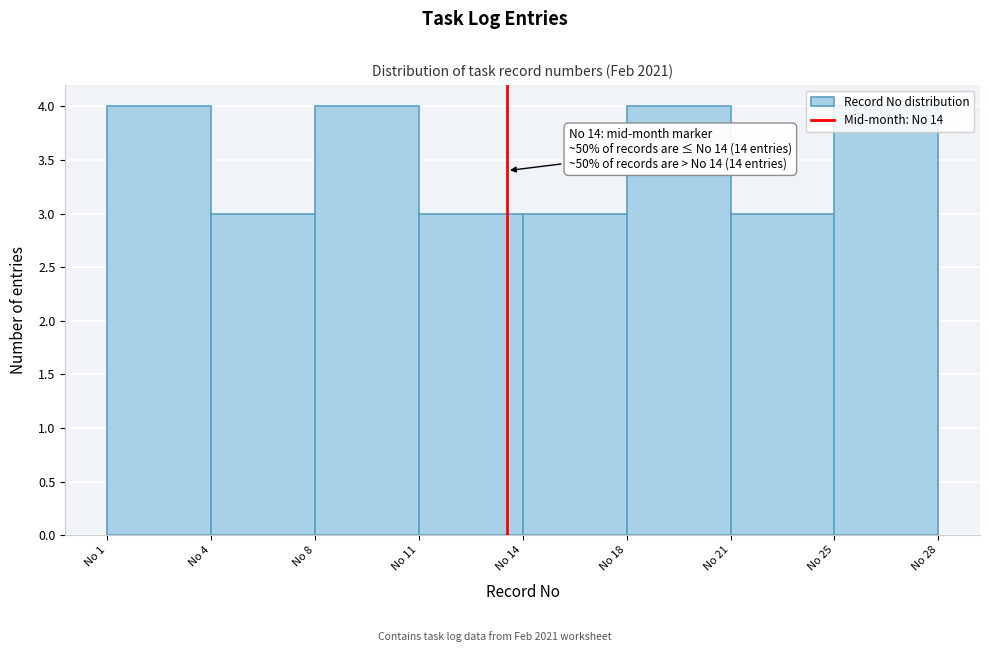

Approximately how many times larger is the value at No 18 compared to No 25?

1.0